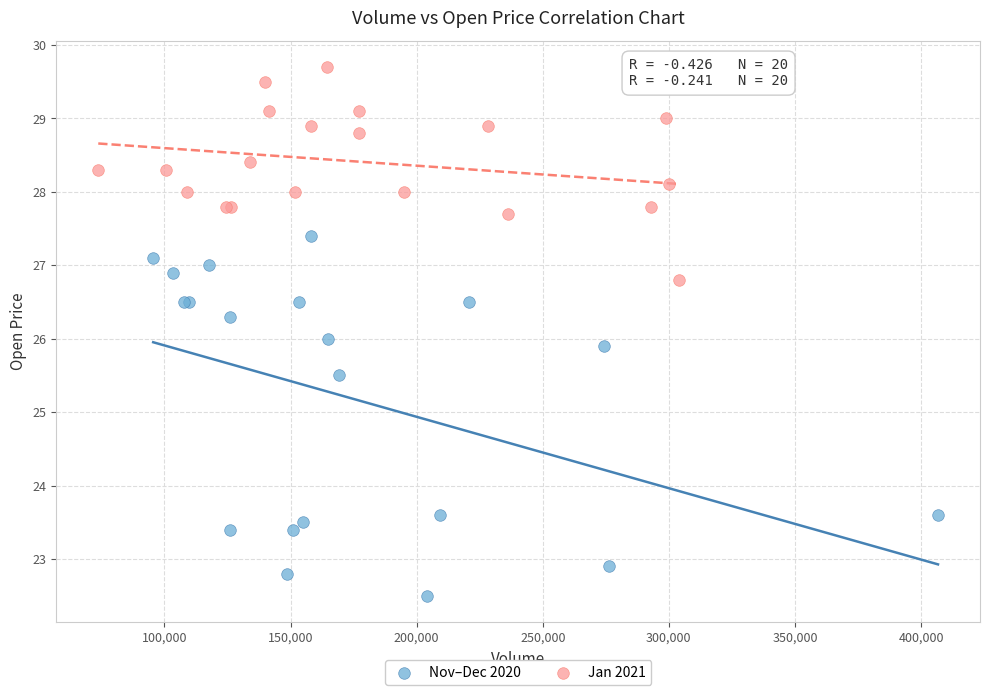

Which series reaches the minimum Y coordinate?

Nov–Dec 2020